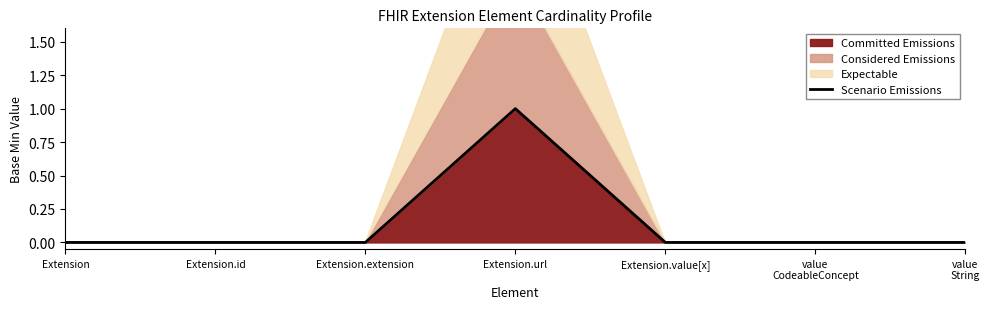

Which category has the lowest value across all series?

Extension